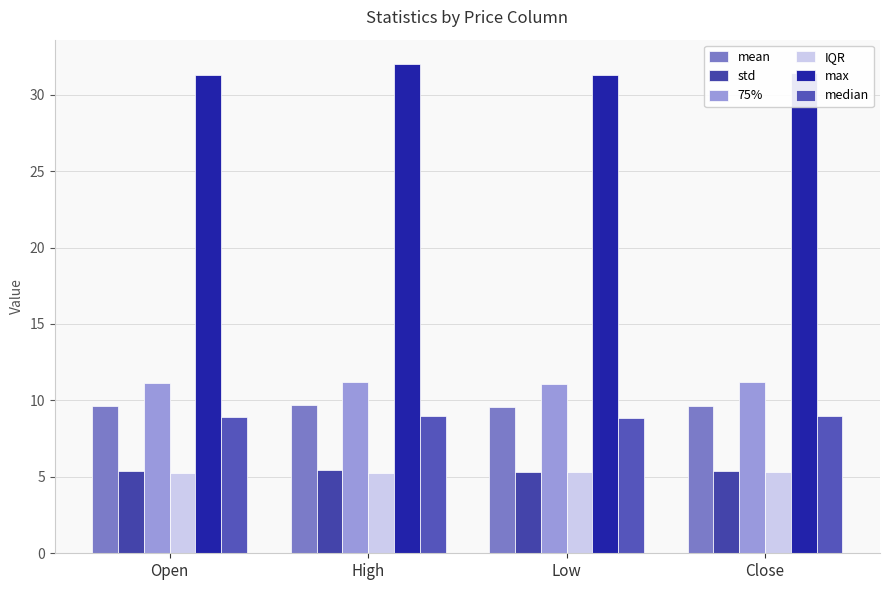

Is it true that max equals 53.8 at Low?

False